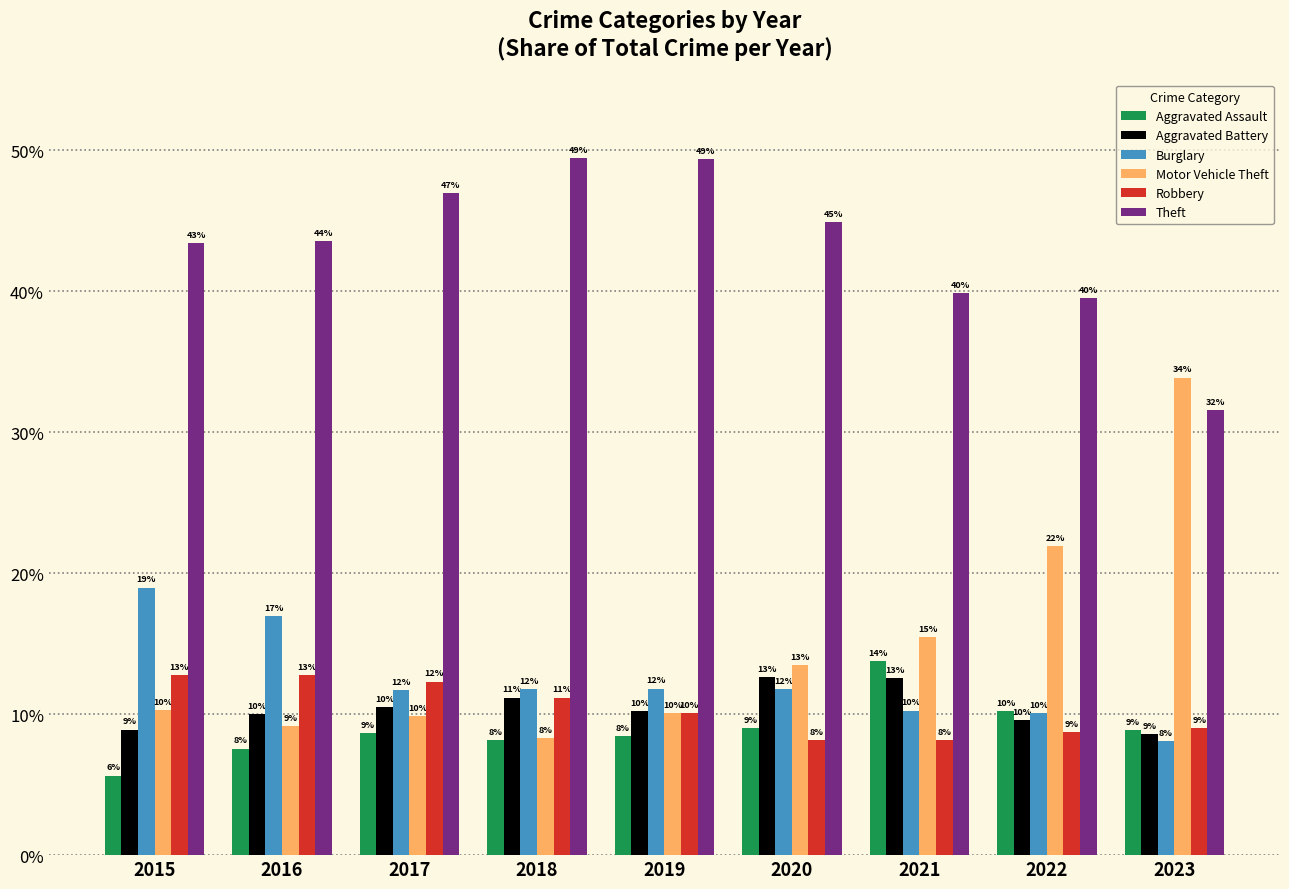

Is the value of Aggravated Assault at 2017 greater than the value of Aggravated Battery at 2018?

No